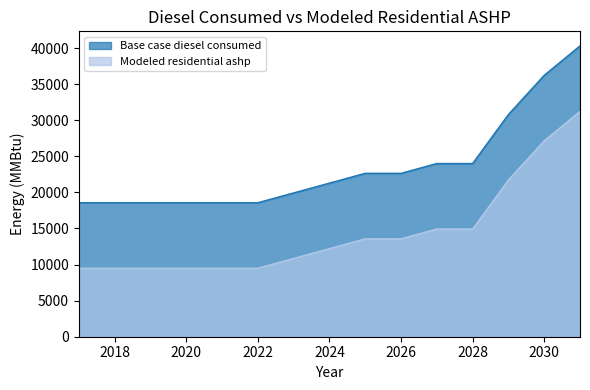

What are all the series names shown in the legend?

Base case diesel consumed, Modeled residential ashp